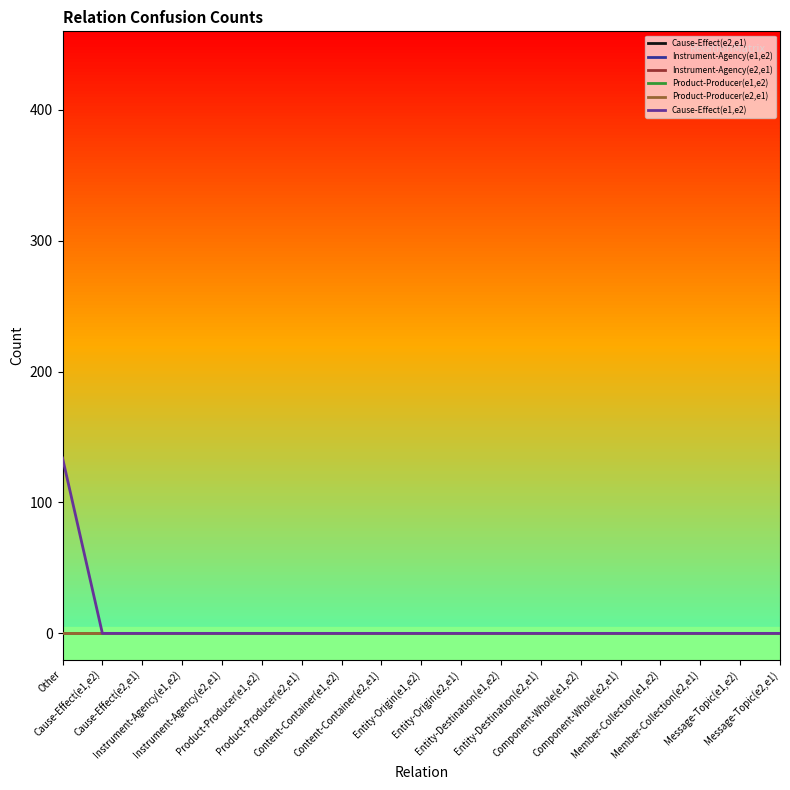

Is this an area chart (filled region under the line)?

No